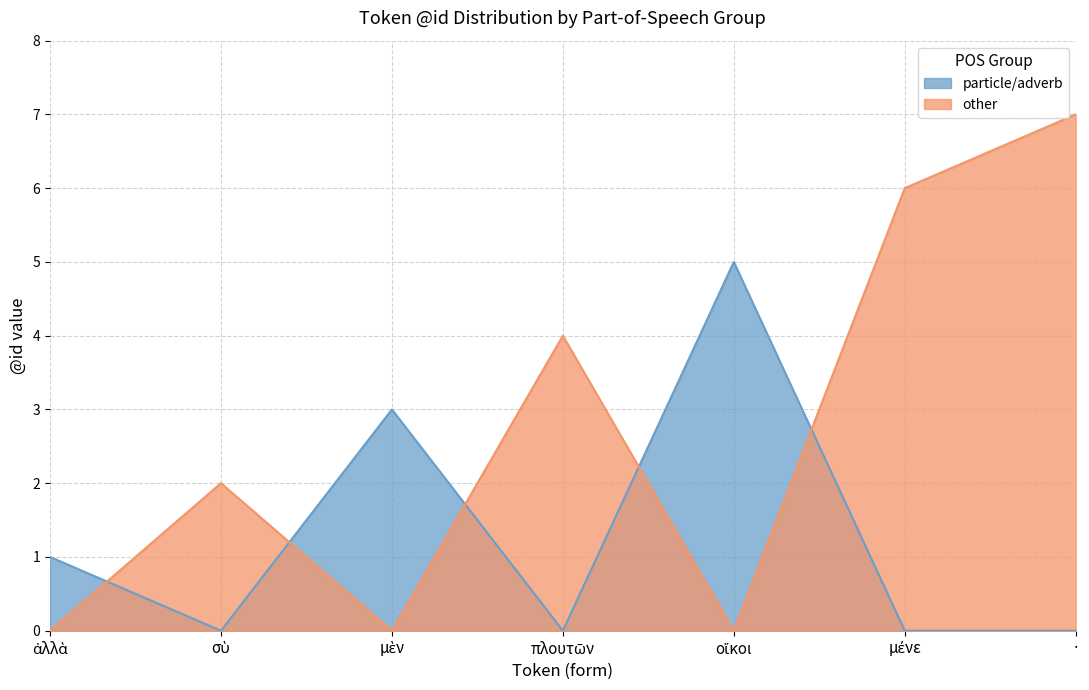

Count the number of data series in this chart.

2